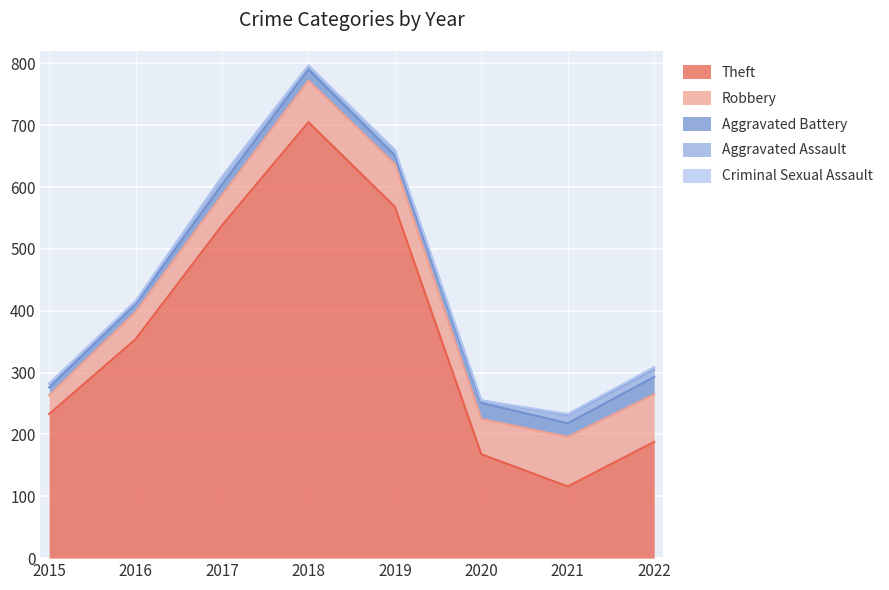

Rank the series at 2015 from highest to lowest value.

Theft, Robbery, Aggravated Battery, Aggravated Assault, Criminal Sexual Assault